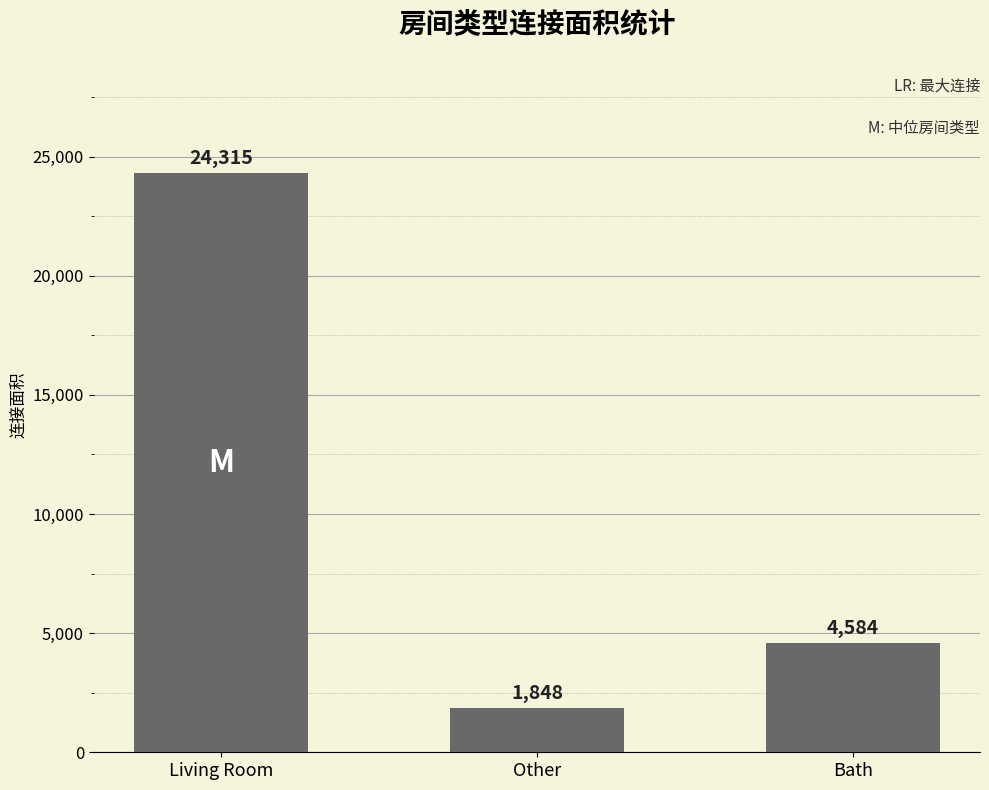

Reading left to right, extract all data points from this chart.

24315	1848	4584